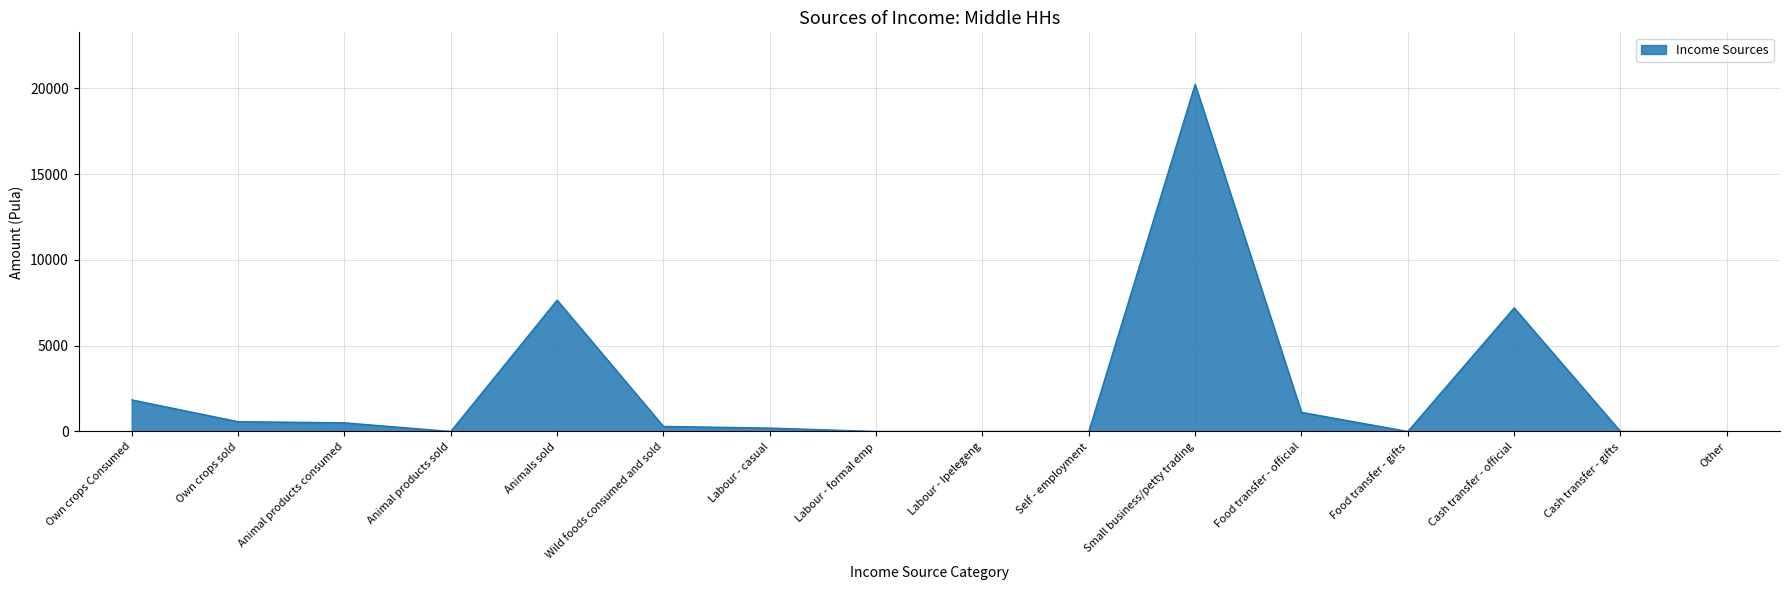

True or false: the data shows 0.0 at Labour - Ipelegeng.

True